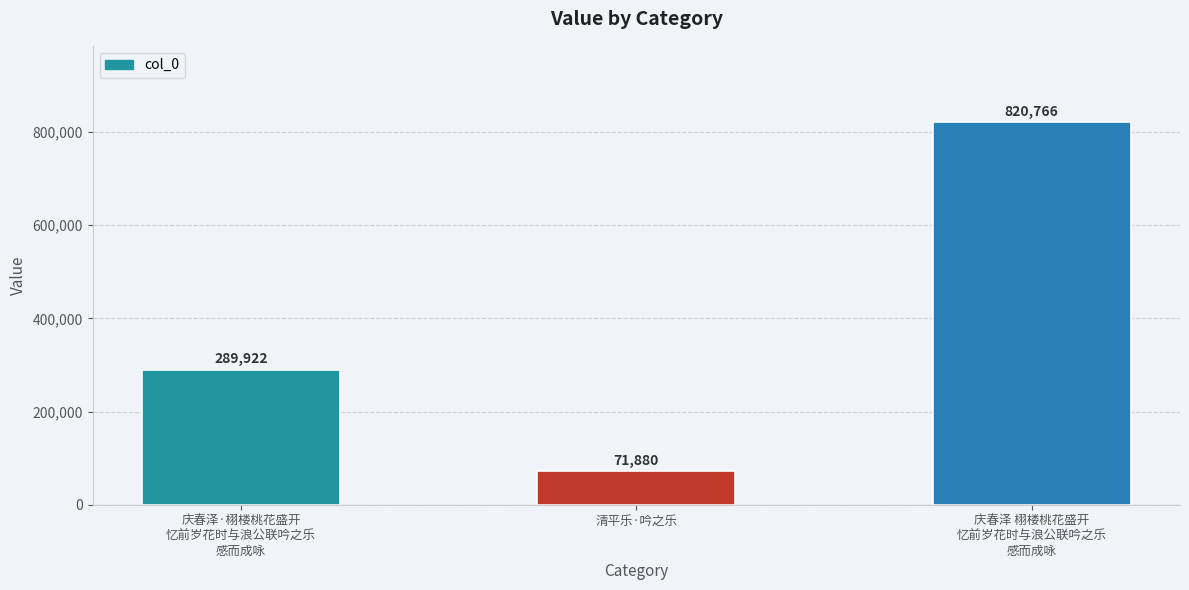

How many bars are there in total?

3